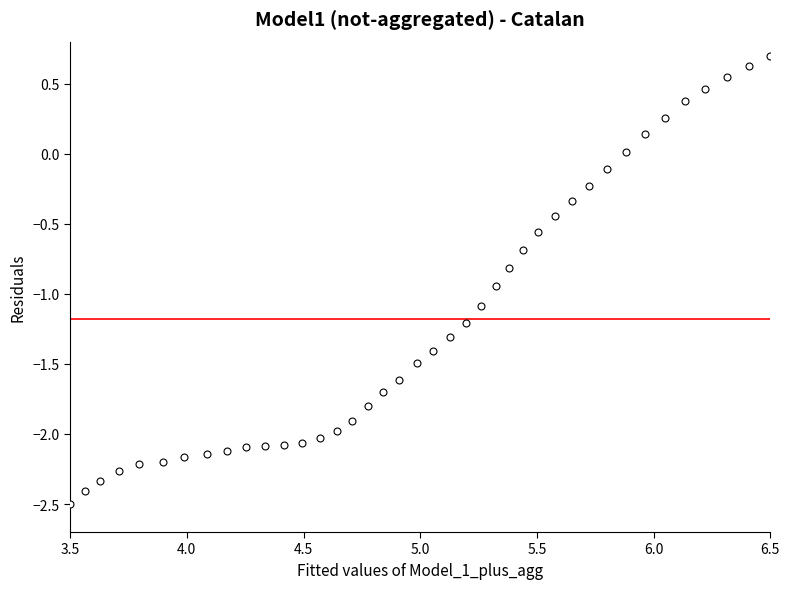

What is the range of Y values (max minus min)?

3.2